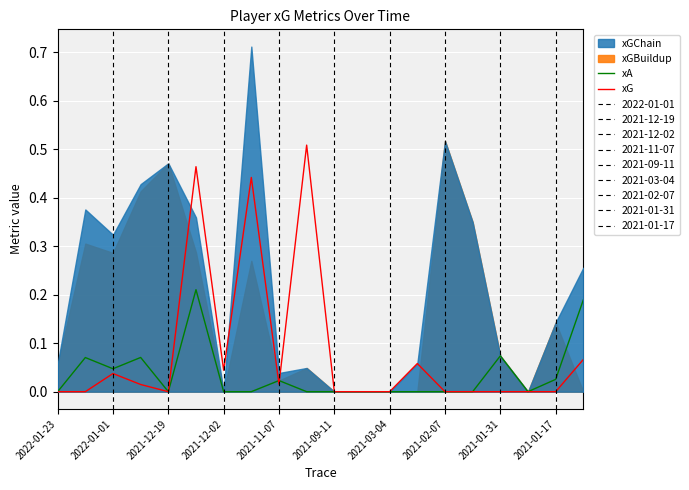

True or false: xG has a value of 0.2 at 2021-12-19.

False